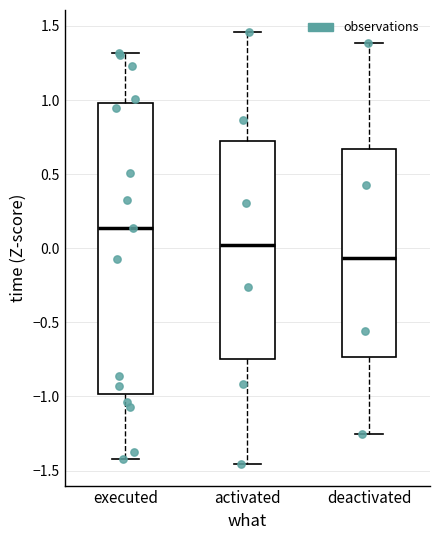

Which box's median line is the highest?

executed